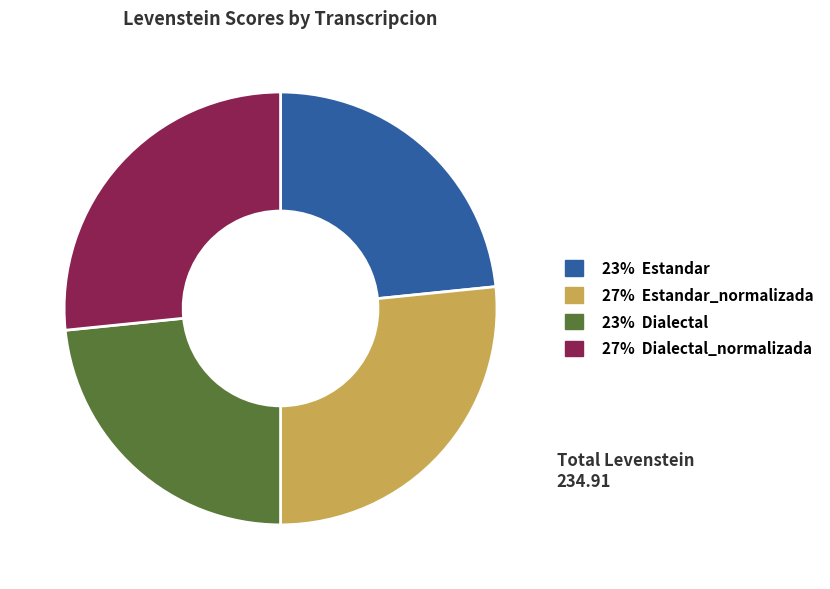

Is there any slice that represents more than half of the pie?

No